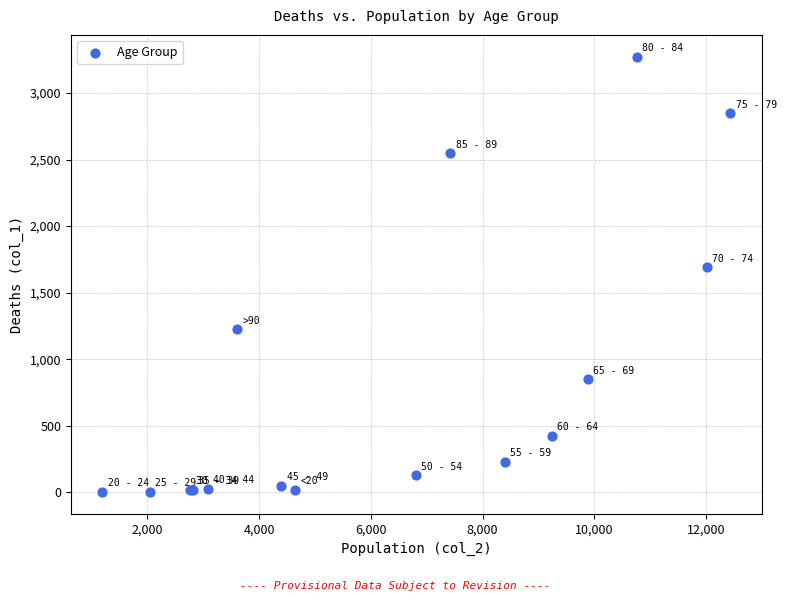

What Y value in the scatter plot is closest to 1638?

1690